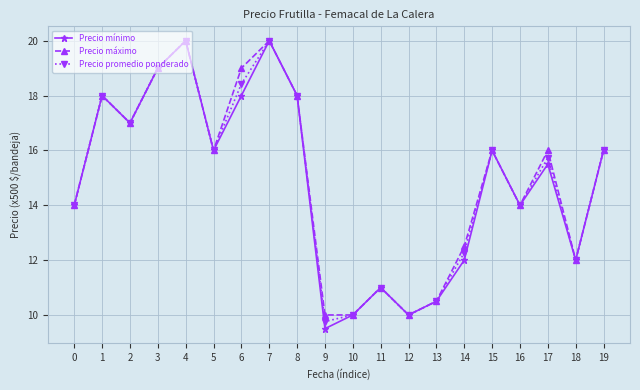

Which category has the lowest value across all series?

9